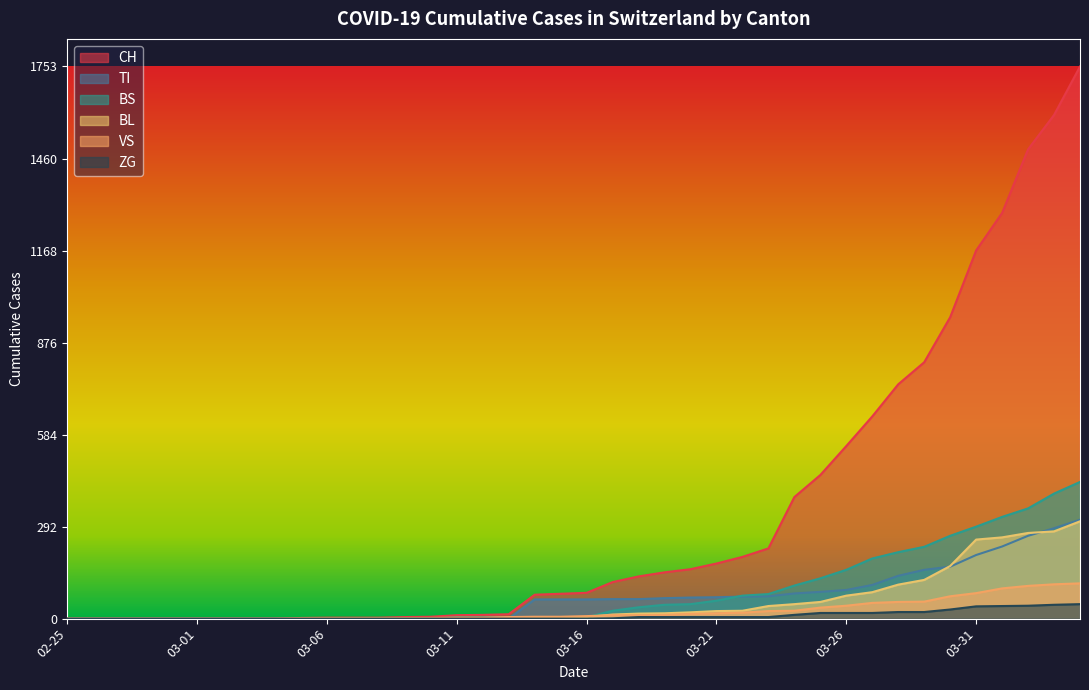

The BS series shows 0 at 03-06. True or false?

True